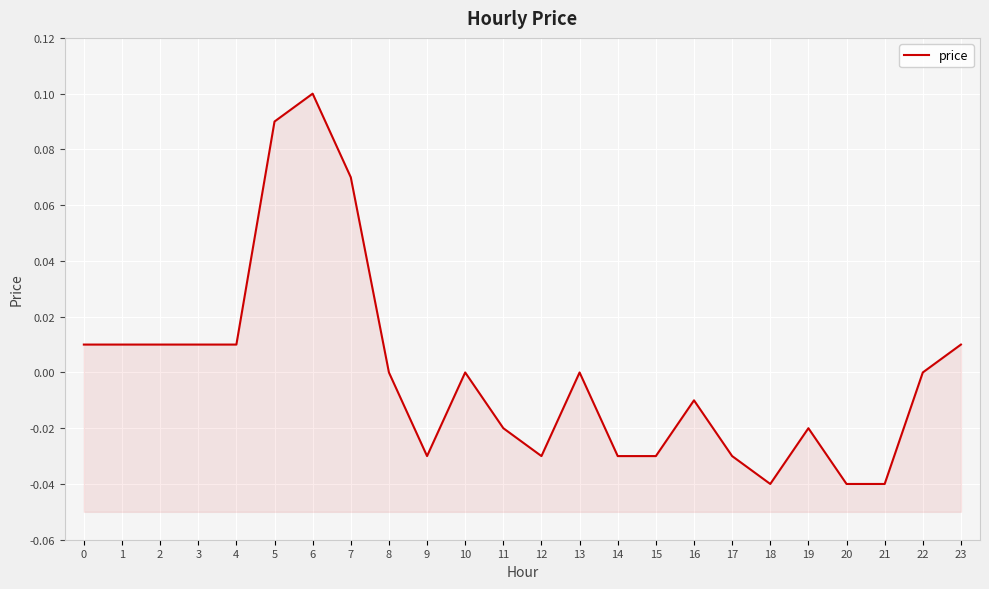

How many lines are shown in the chart?

1